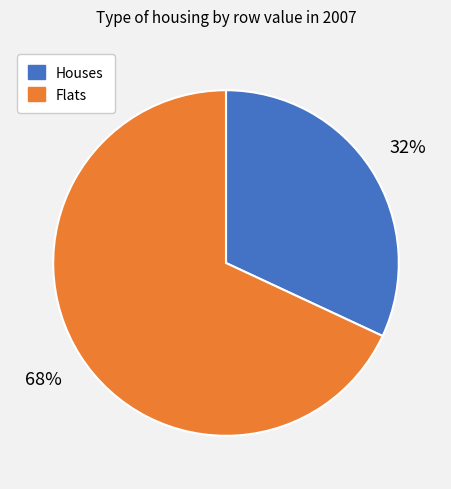

To the nearest percent, what is the average slice percentage?

50%